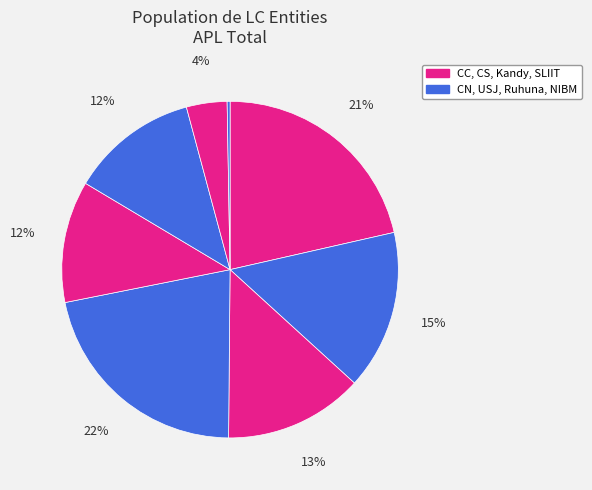

Count the number of slices in the pie.

8